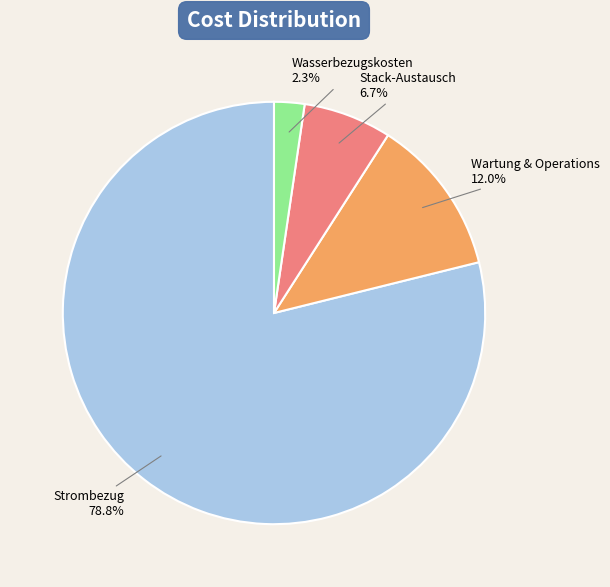

How many slices are in this pie chart?

4